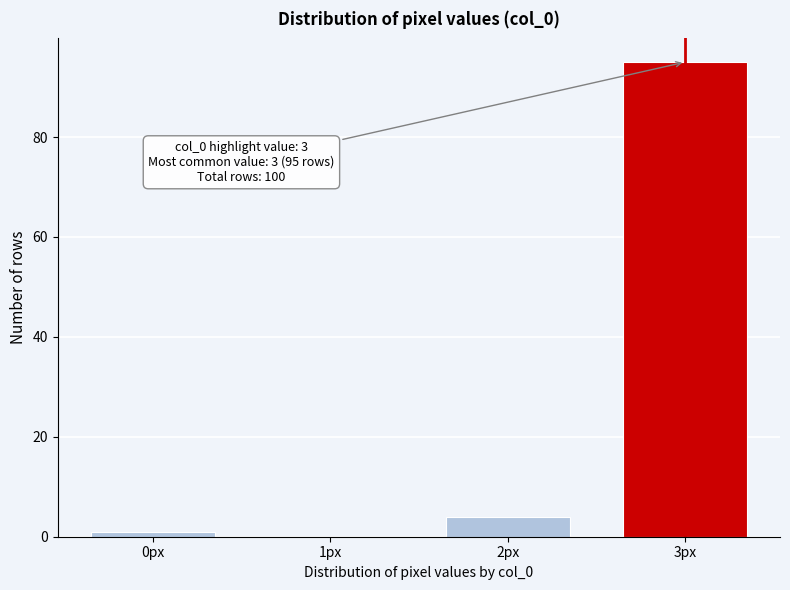

Reading left to right, extract all data points from this chart.

0px=1	1px=0	2px=4	3px=95